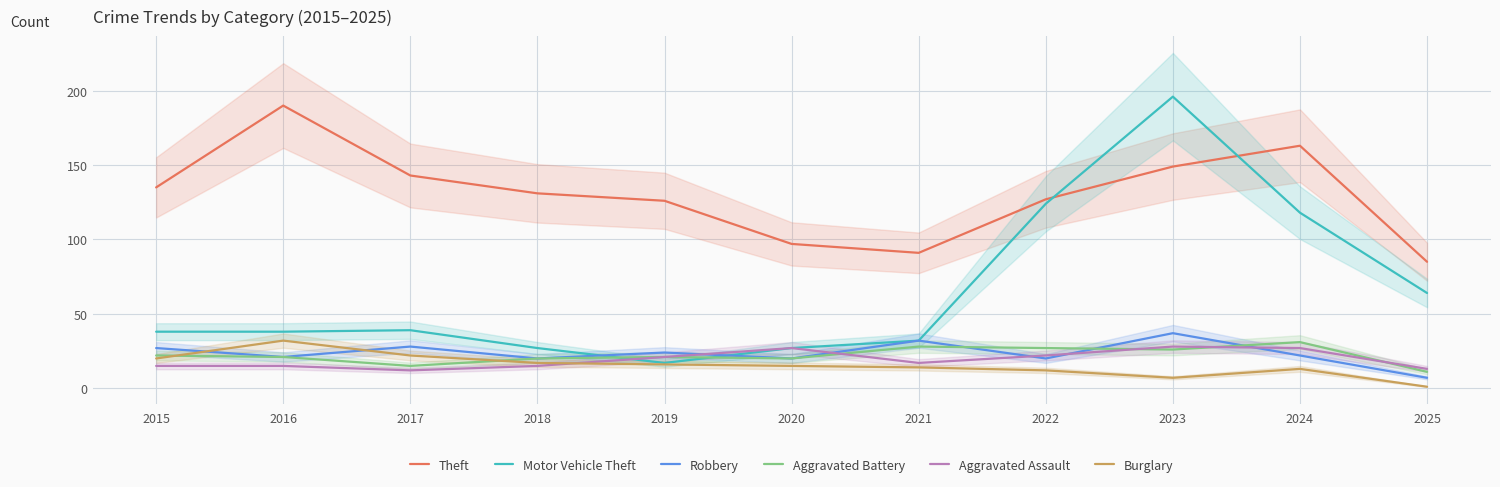

What is the total value across all series at 2020?

206